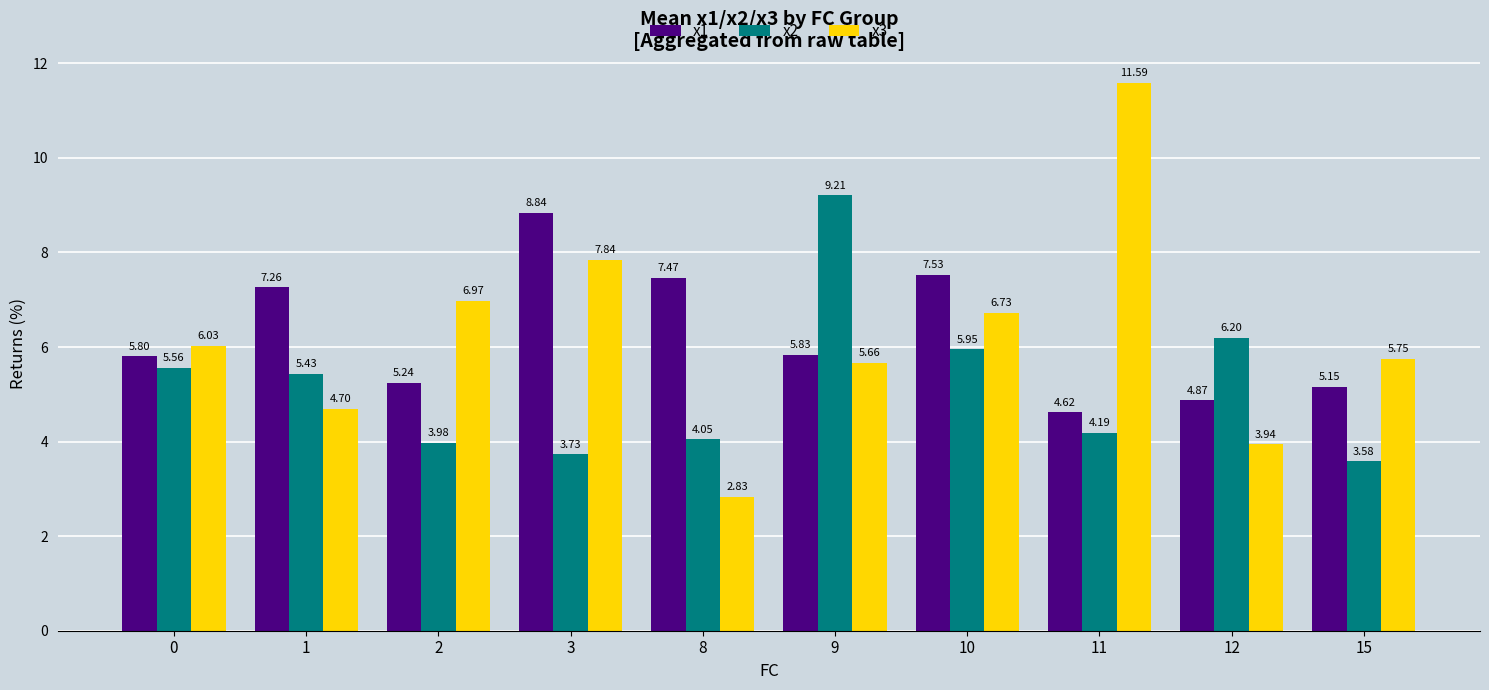

Rank the categories by x2 value from highest to lowest.

9, 12, 10, 0, 1, 11, 8, 2, 3, 15